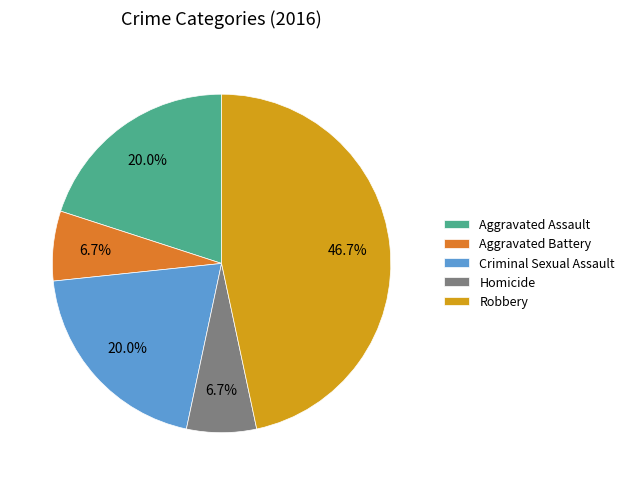

Is there any slice that represents more than half of the pie?

No